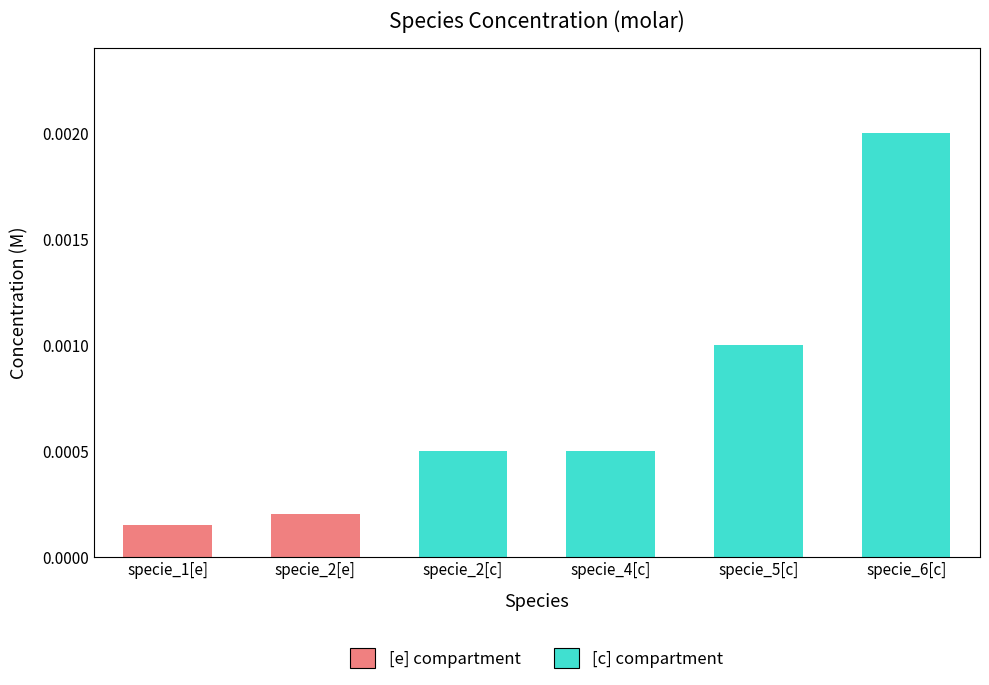

What is the label of the 4th bar from the left?

specie_4[c]